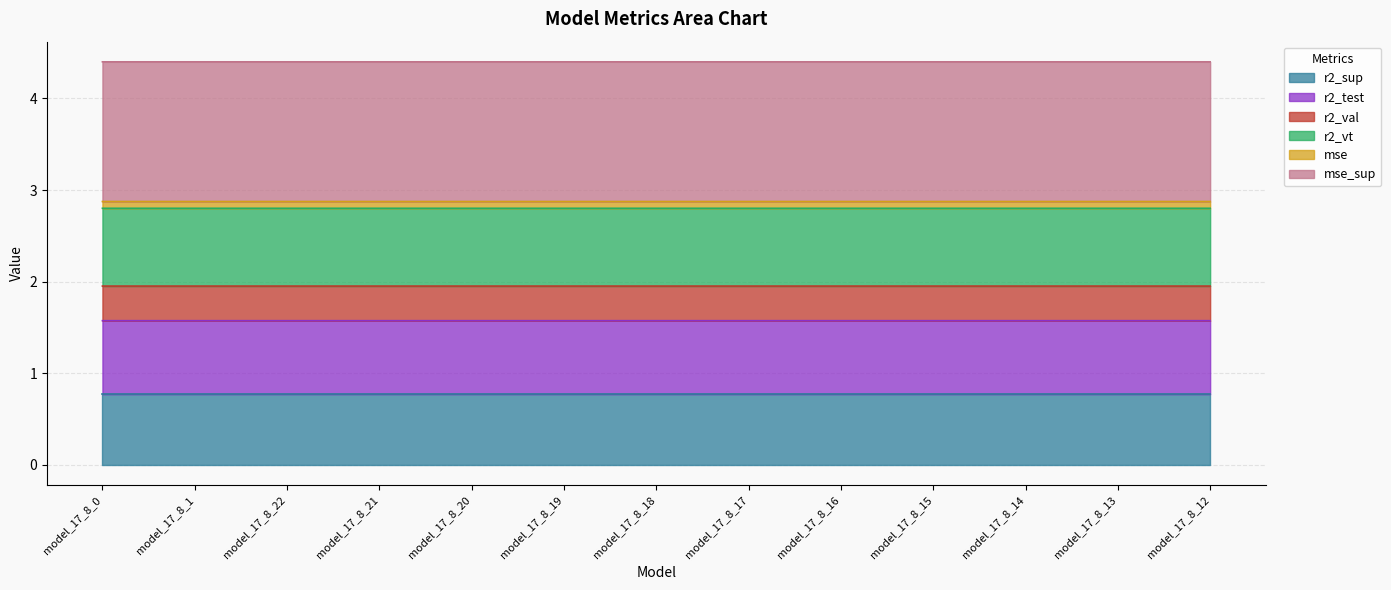

Count the r2_vt values in the range 2 to 3.

13